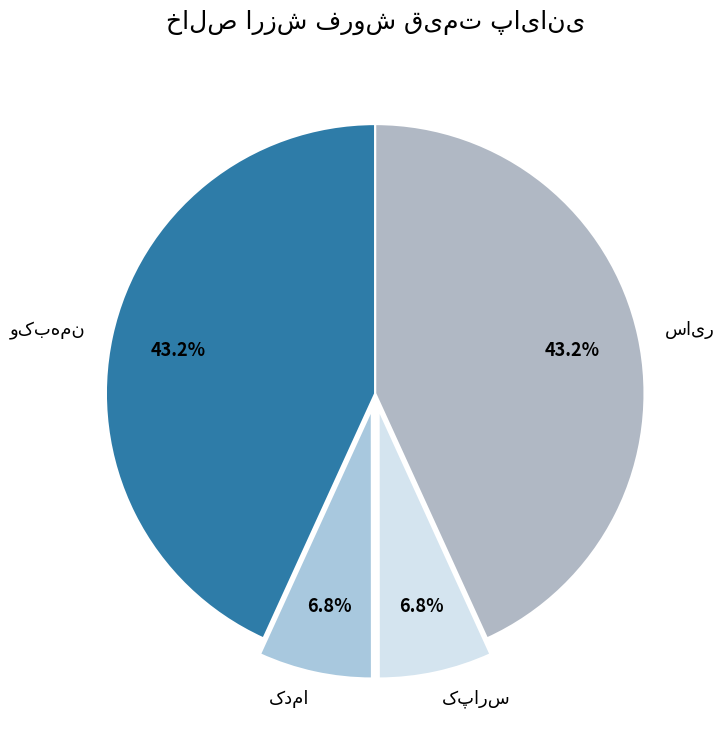

Is there a majority slice in this chart?

No